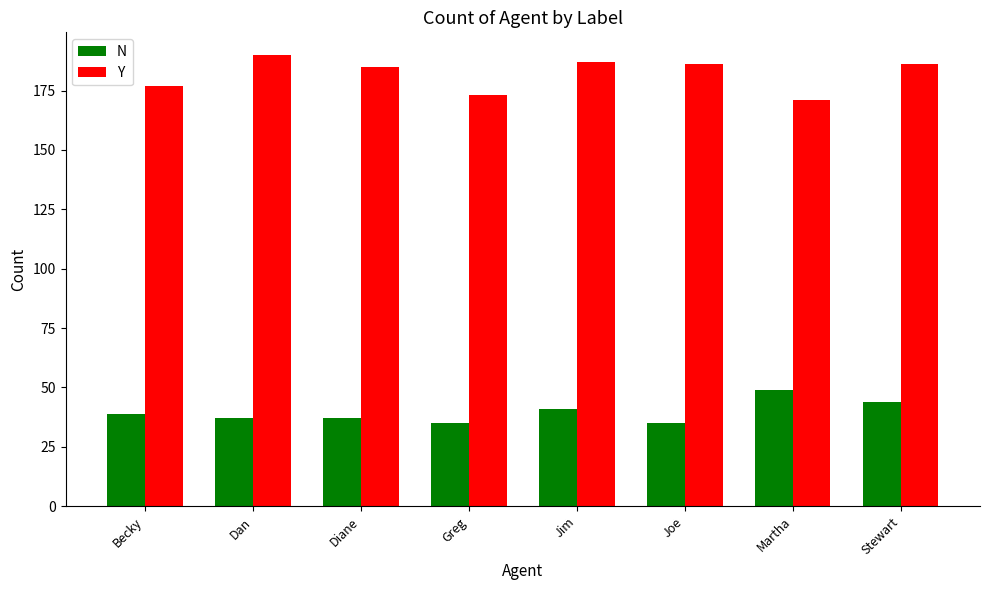

What is the maximum value shown in the chart?

190